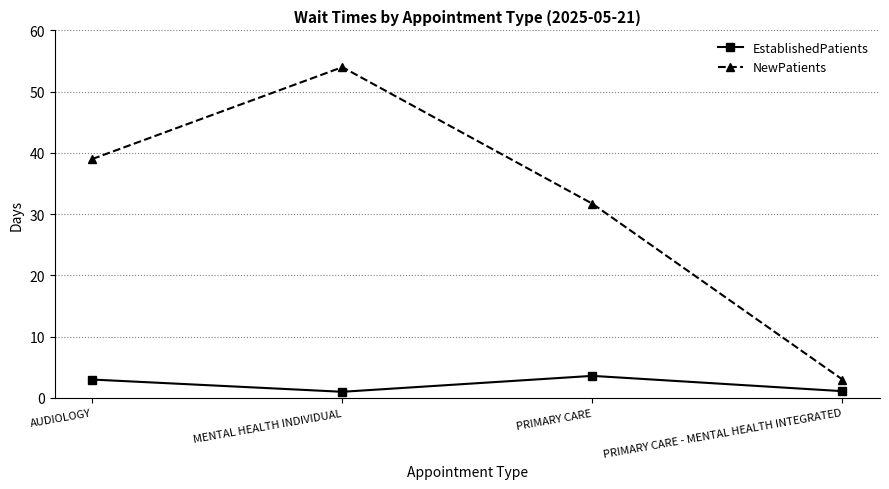

What position from the right is PRIMARY CARE?

2